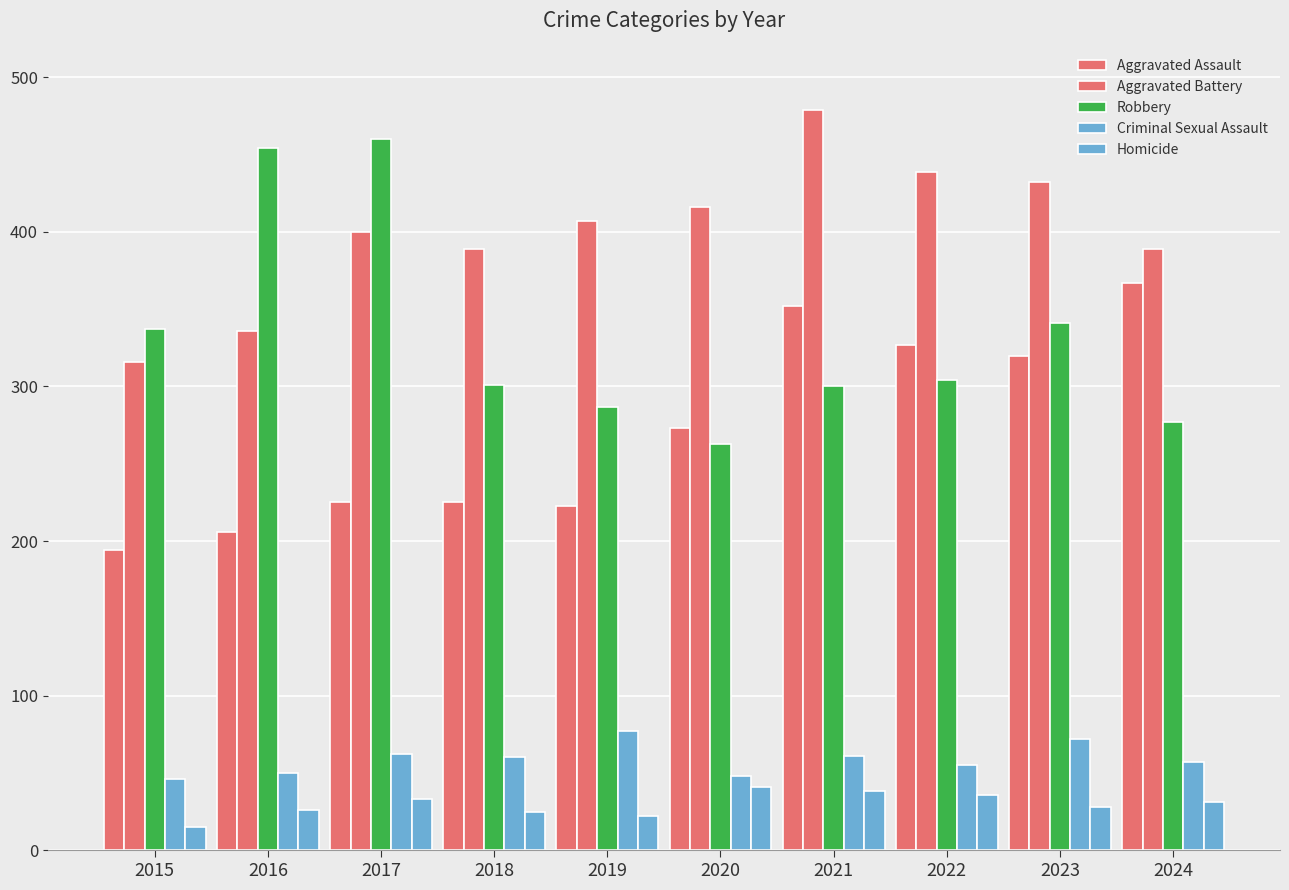

What is the approximate value of Homicide at 2019, to the nearest 10?

20